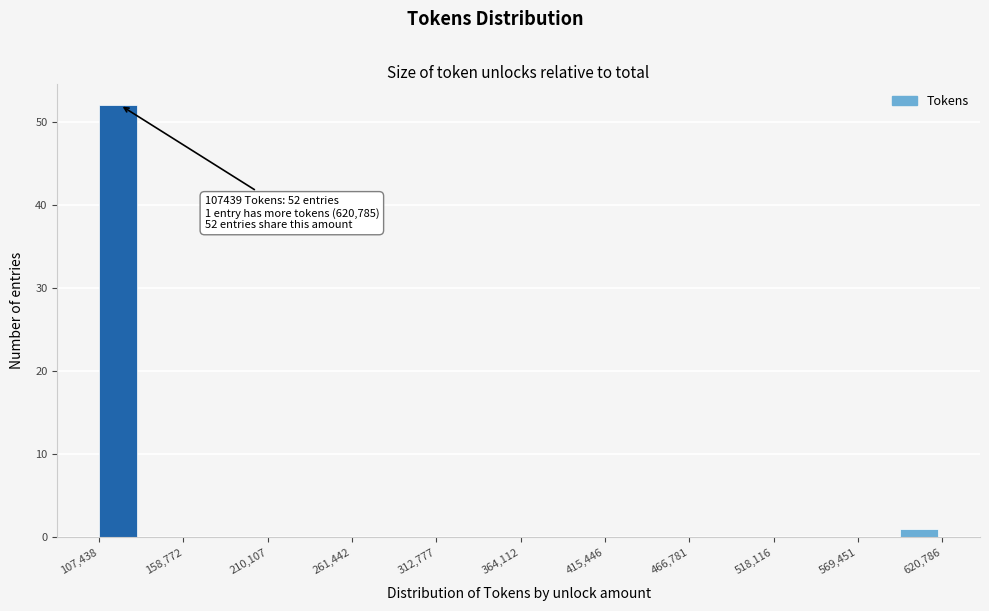

Around what value on the x-axis is the tallest bar? Give the approximate position of its centre, as read against the axis.

120000